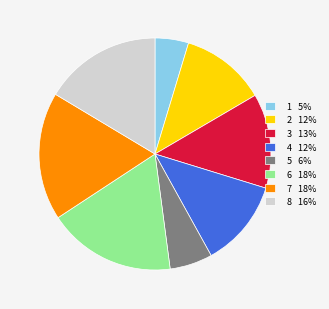

Is it true that 4 is 20% of the pie?

False